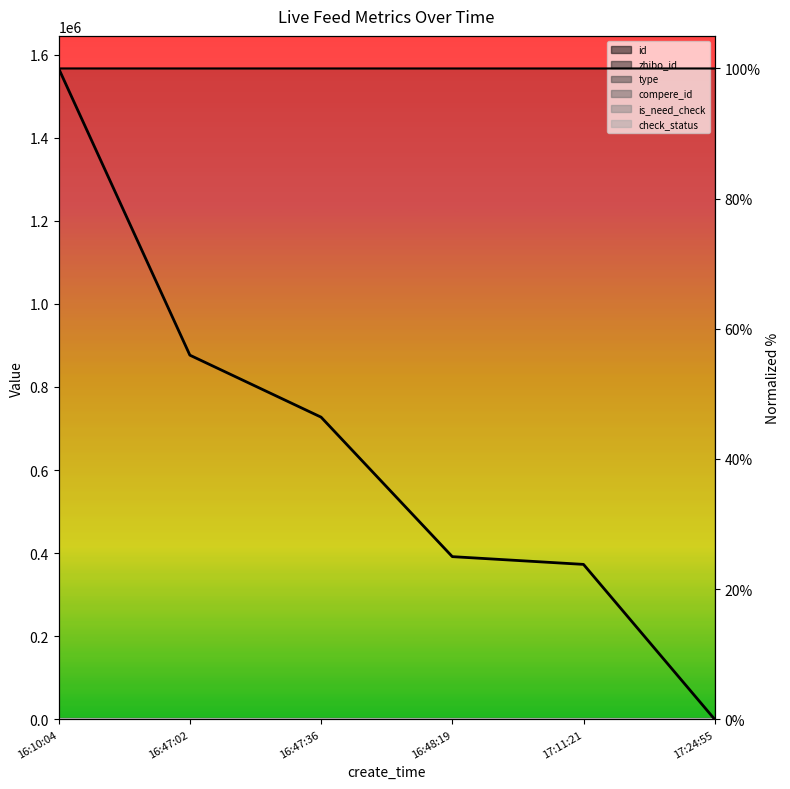

What is the maximum value shown in the chart?

100.0